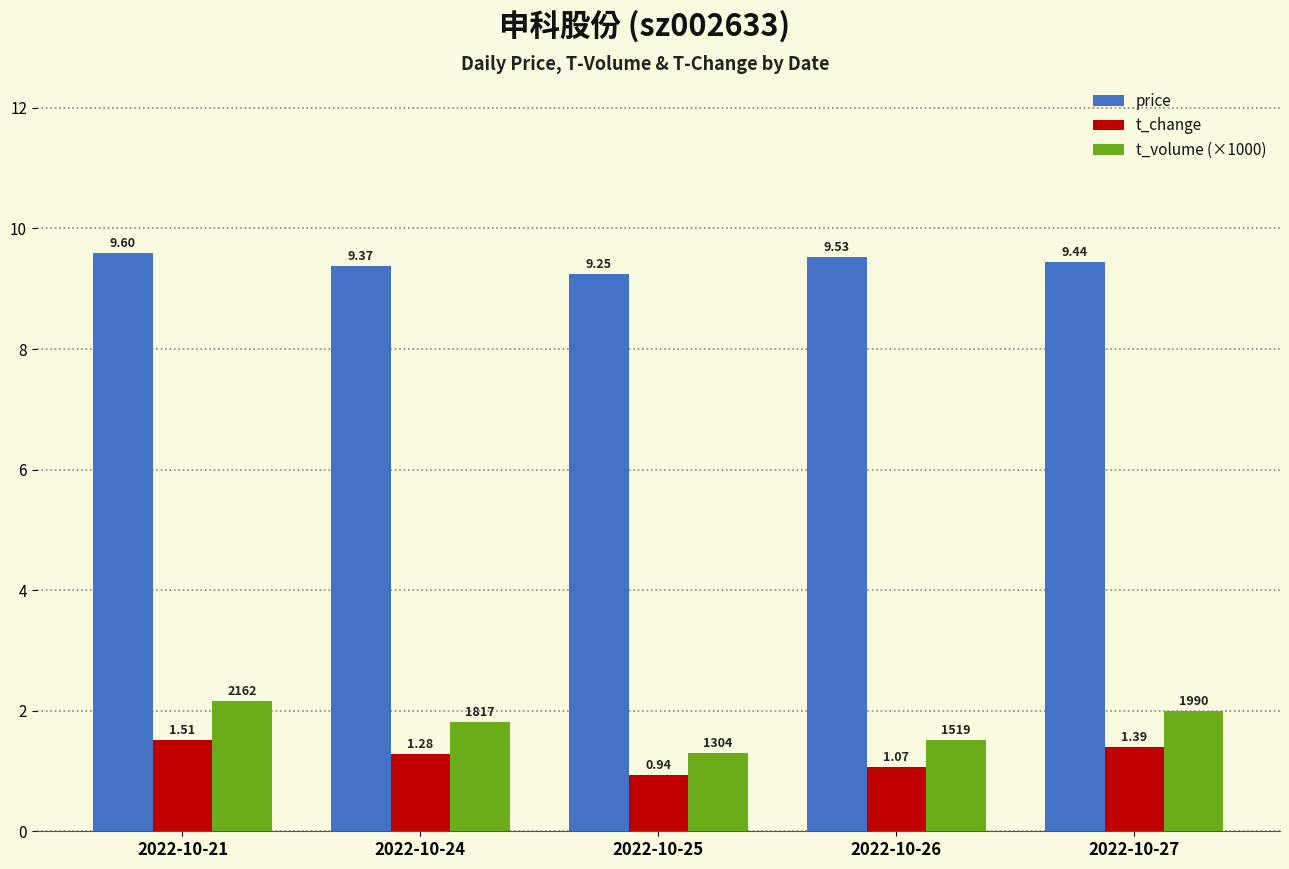

Which series changed the most between 2022-10-21 and 2022-10-24?

t_volume (×1000)